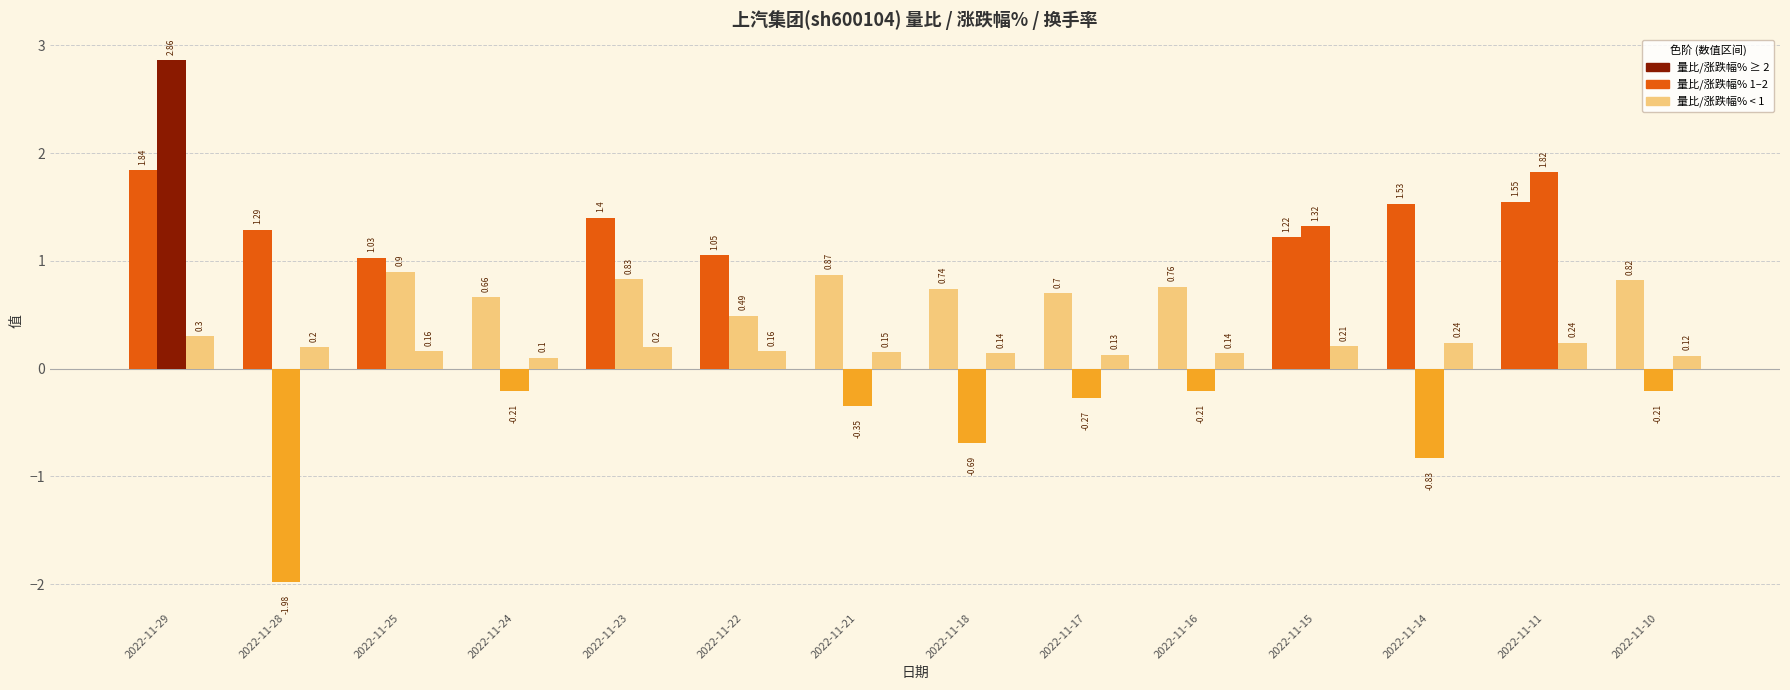

What is the total value across all series at 2022-11-16?

0.7